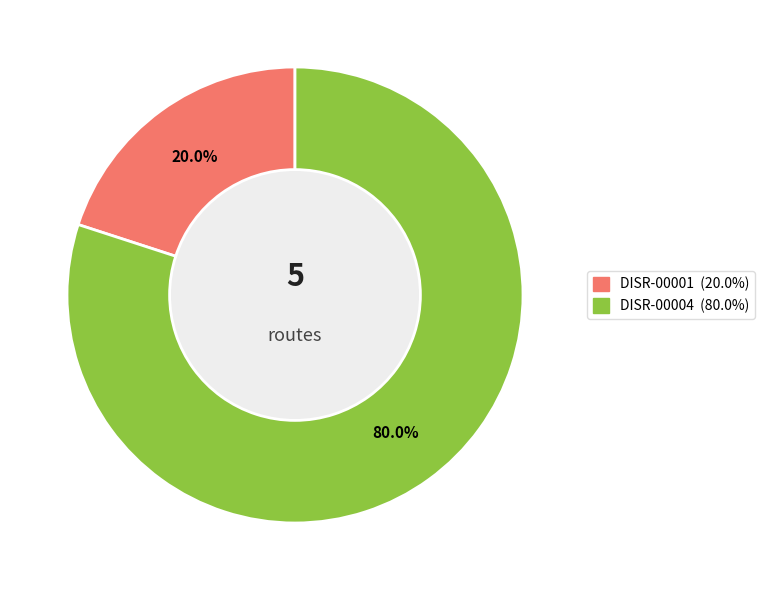

How many segments does this pie chart have?

2